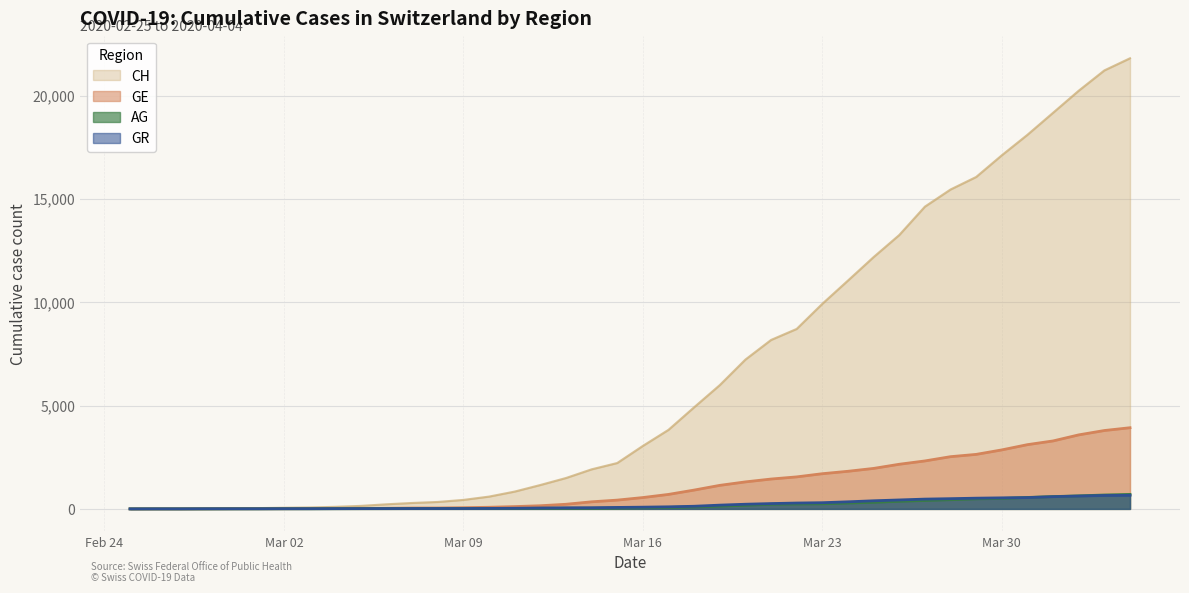

What are all the series names shown in the legend?

CH, GE, AG, GR